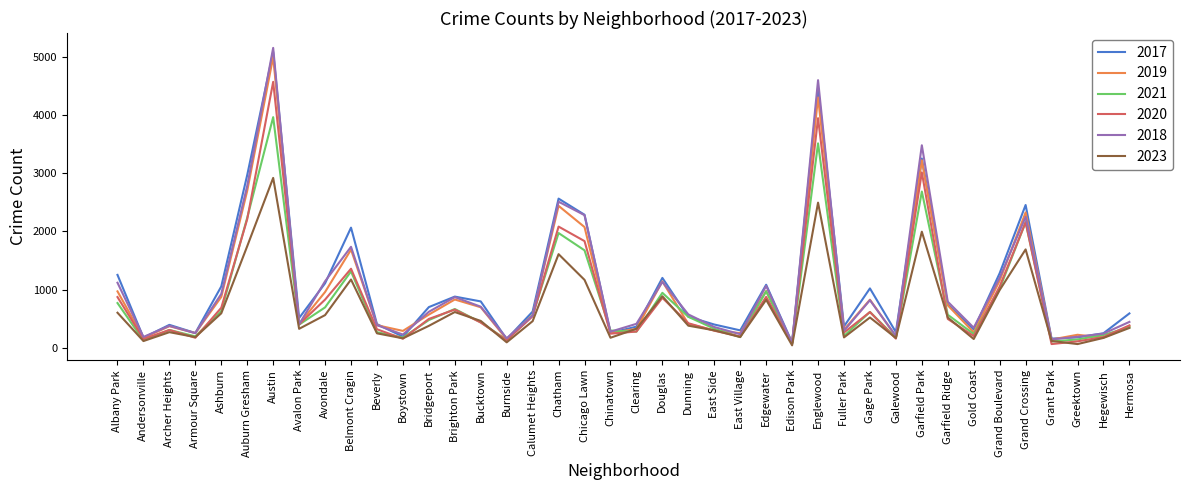

What is the difference between the 2019 values at Greektown and Armour Square?

29